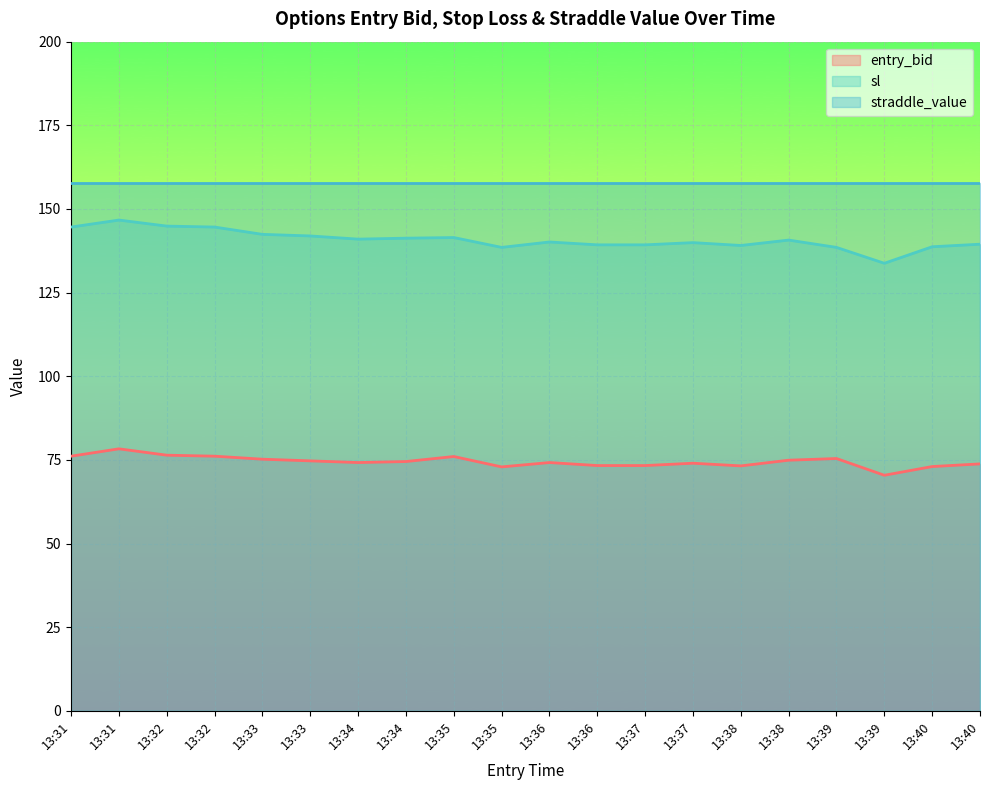

How many categories are shown in the chart?

20